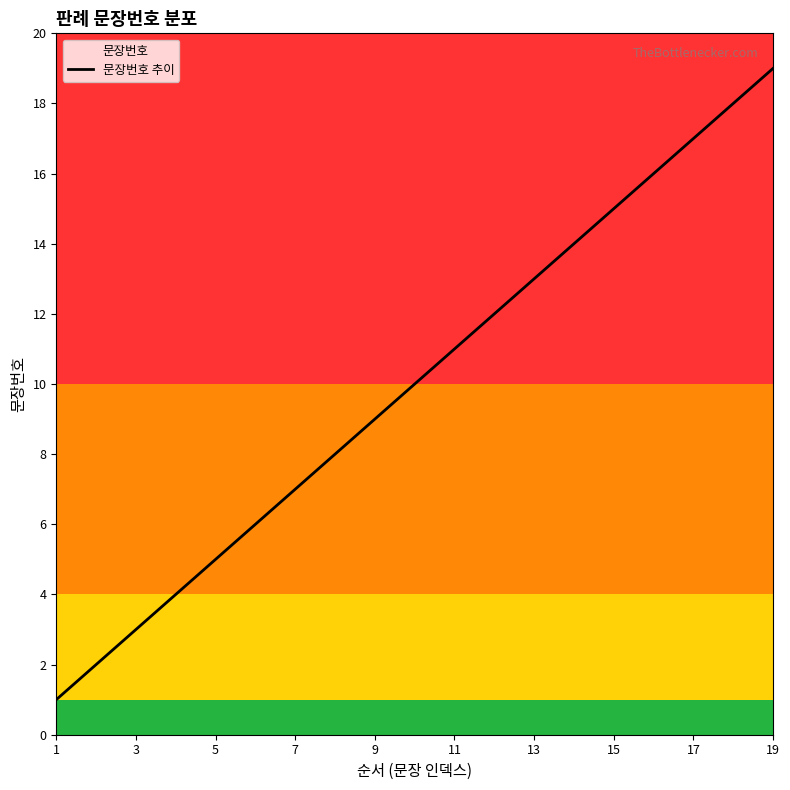

What is the change in value from 1 to 11?

+10